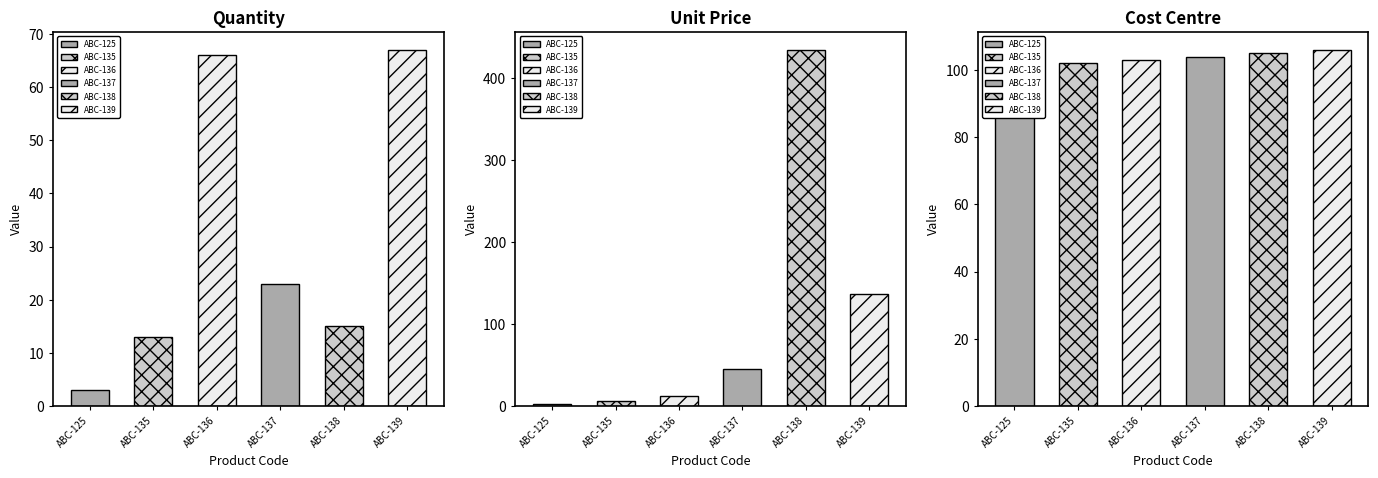

Is it true that Cost Centre equals 103.0 at ABC-136?

True